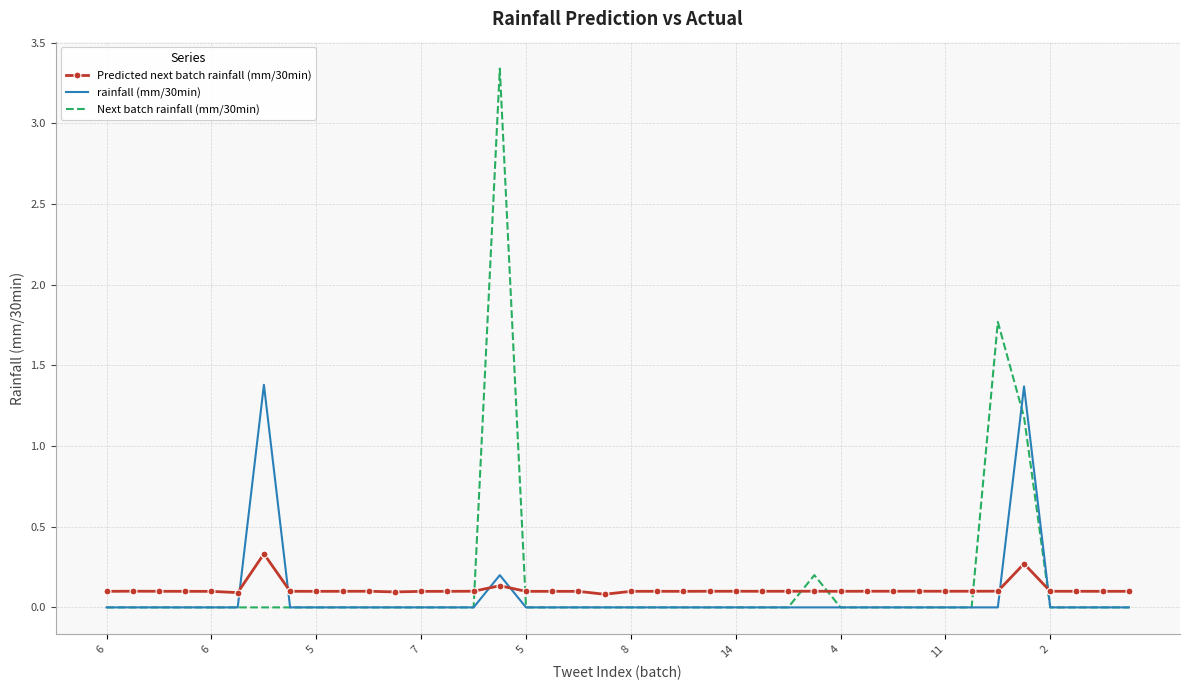

Which series has the largest range (max minus min)?

Next batch rainfall (mm/30min)